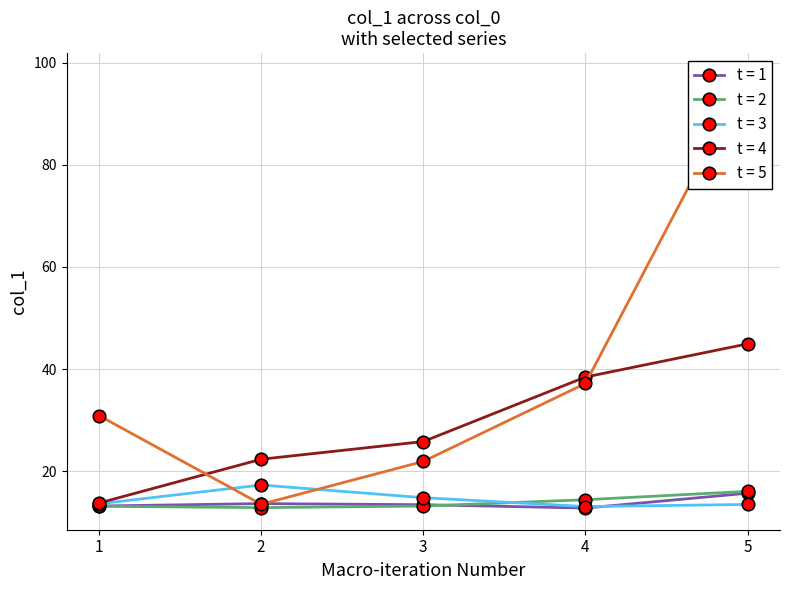

What is the difference between the maximum and second lowest values in the Series 5 series?

75.7